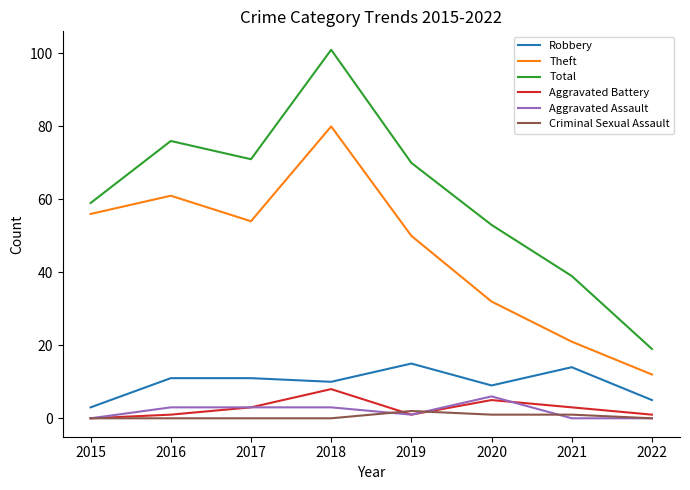

Which series has the largest range (max minus min)?

Total